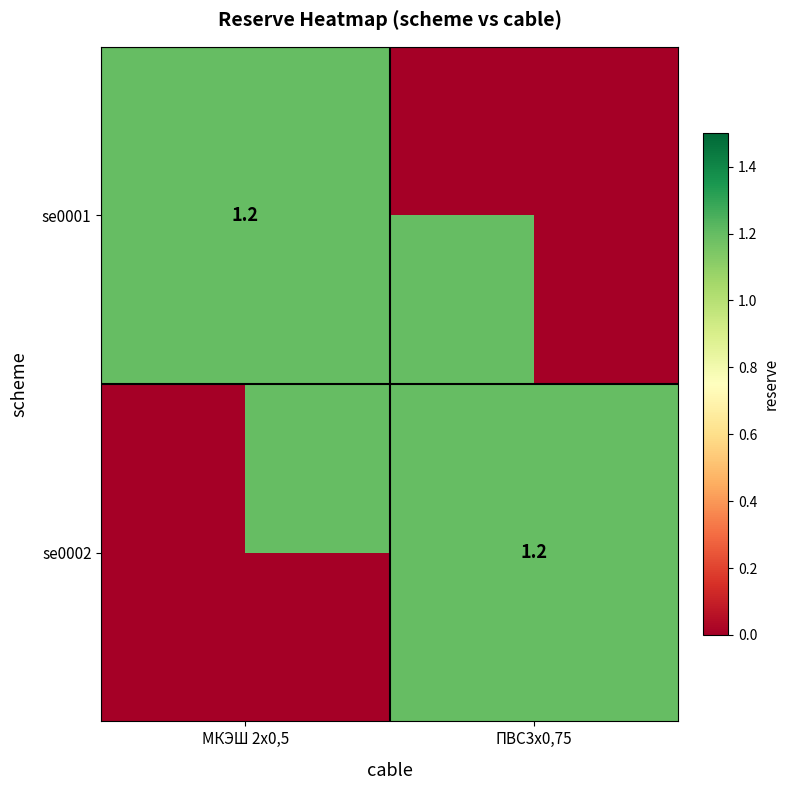

The se0001 series shows 1.2 at МКЭШ 2x0,5. True or false?

True